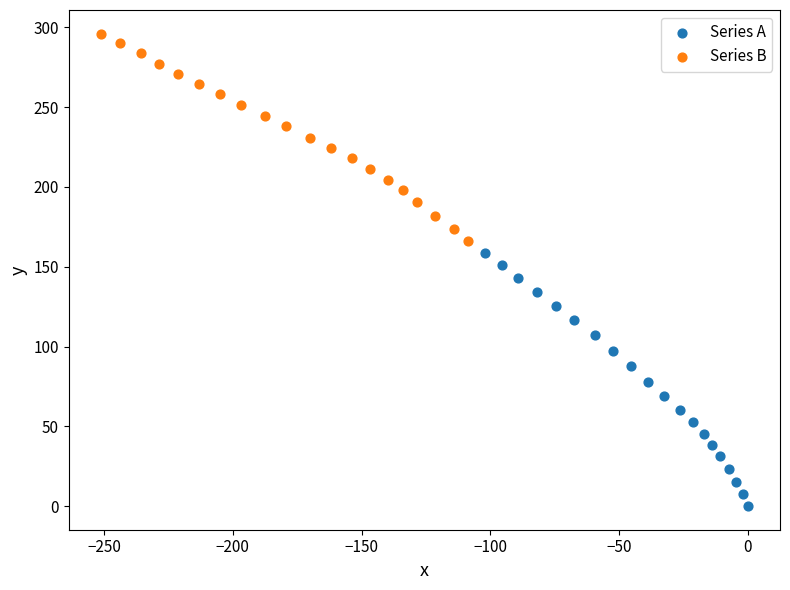

Which series has the widest spread of Y values?

Series A